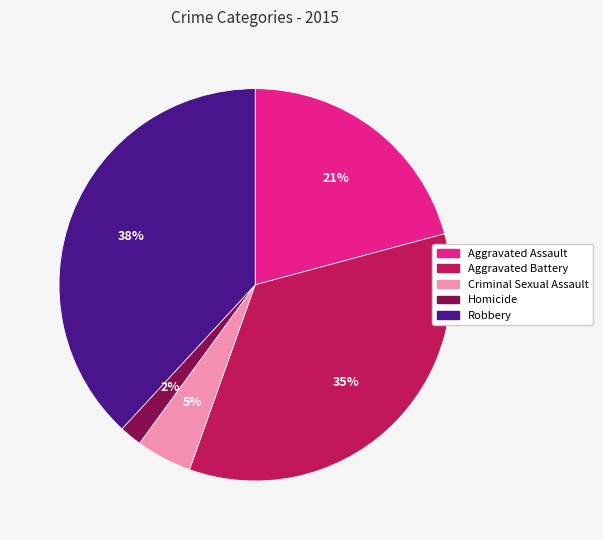

Is it true that Criminal Sexual Assault is 5% of the pie?

True